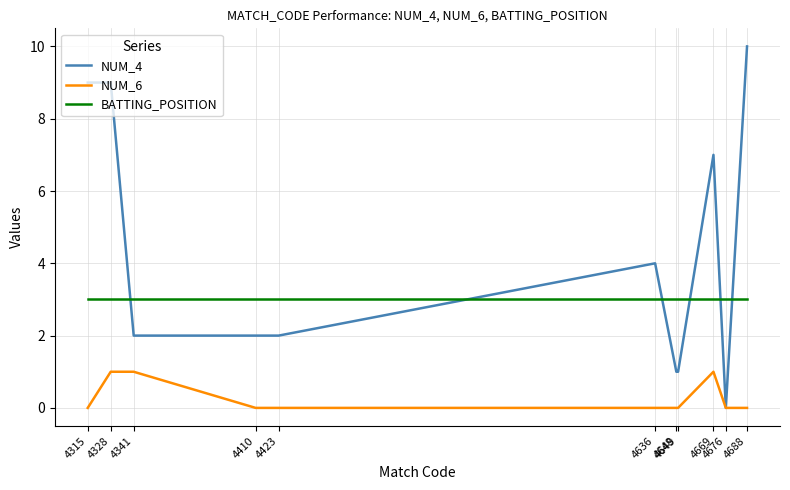

How many lines are shown in the chart?

3